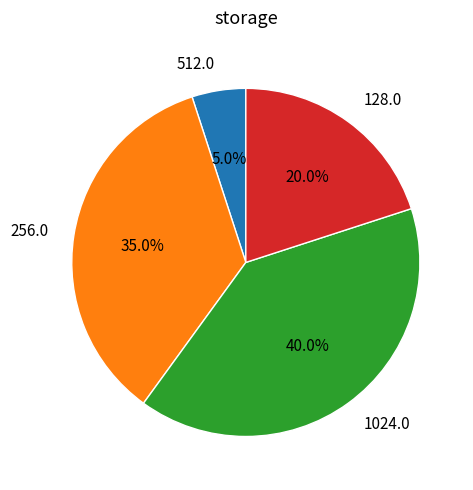

Combined, what portion of the pie is 128.0 and 512.0?

25.0%